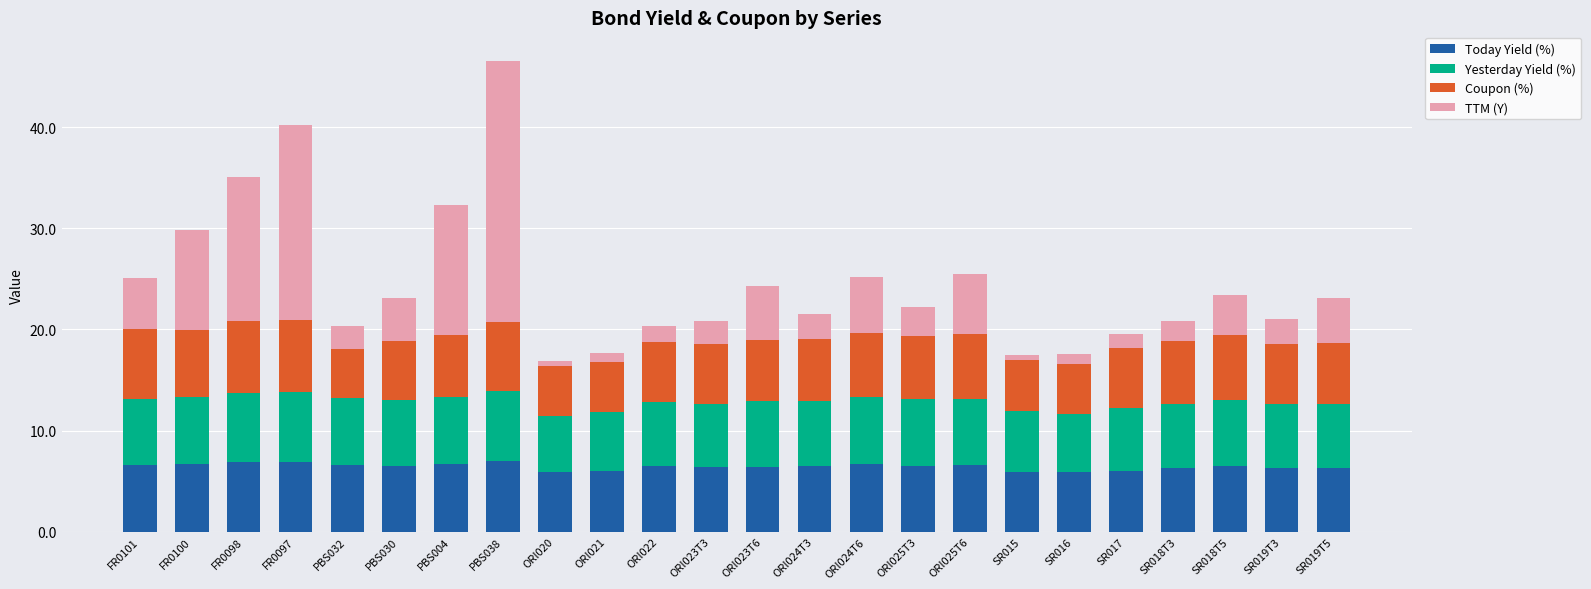

What is the minimum value for Today Yield (%)?

5.9